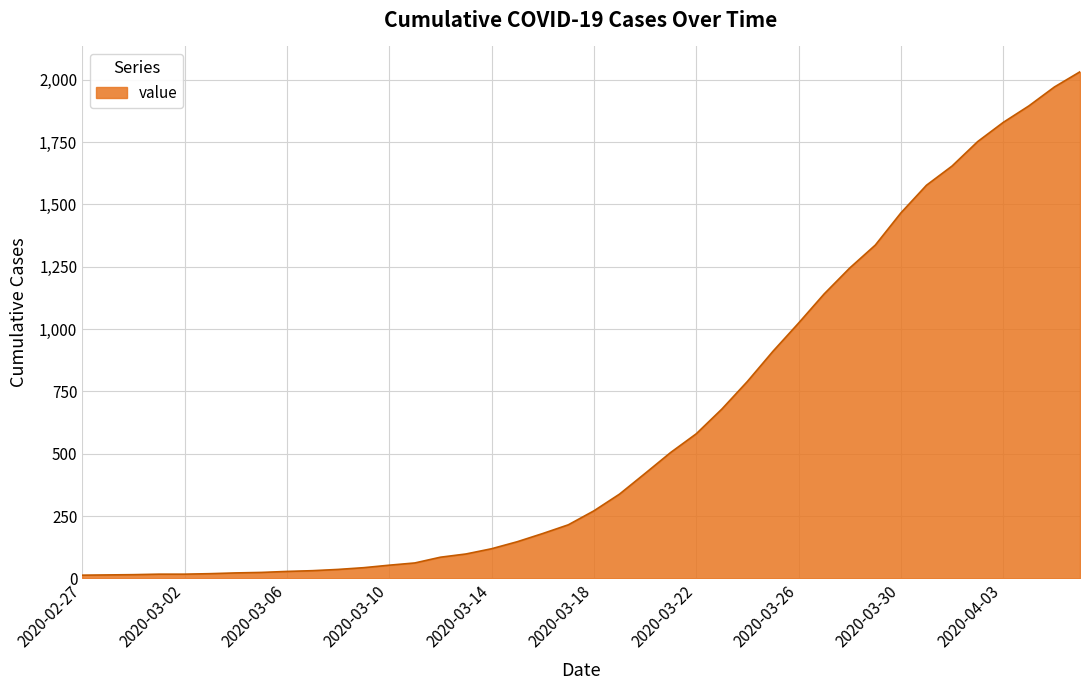

What is the difference between the maximum and minimum values?

2019